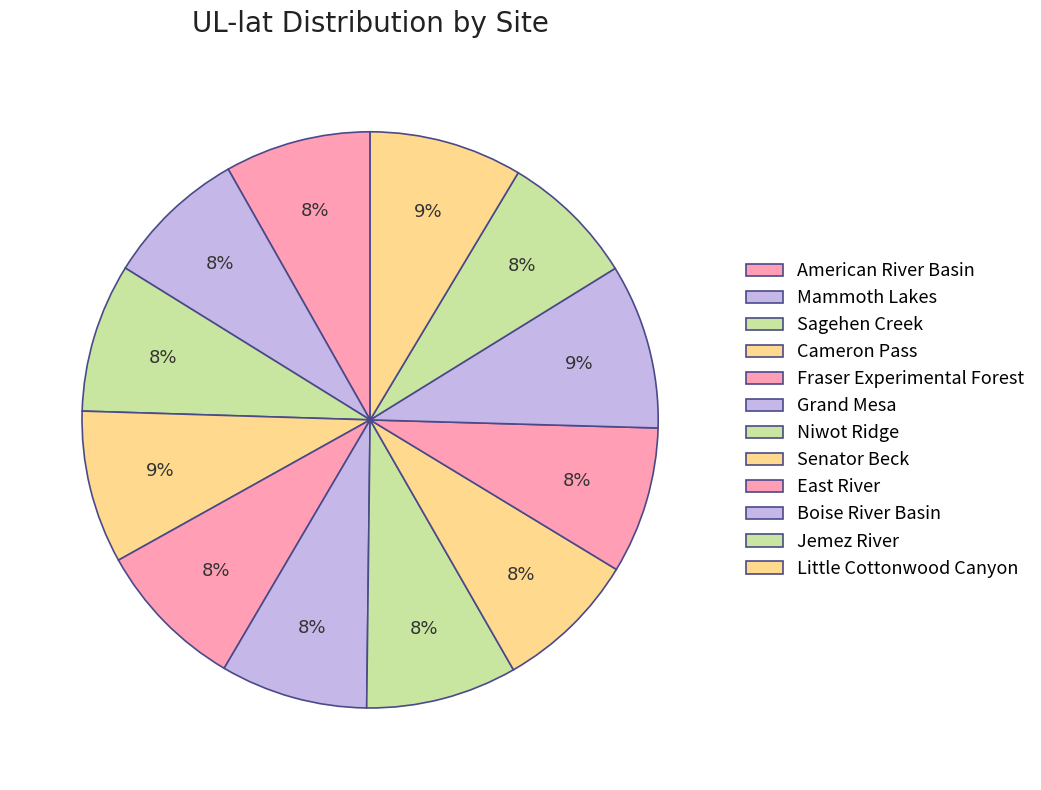

Is it true that Senator Beck is 8% of the pie?

True